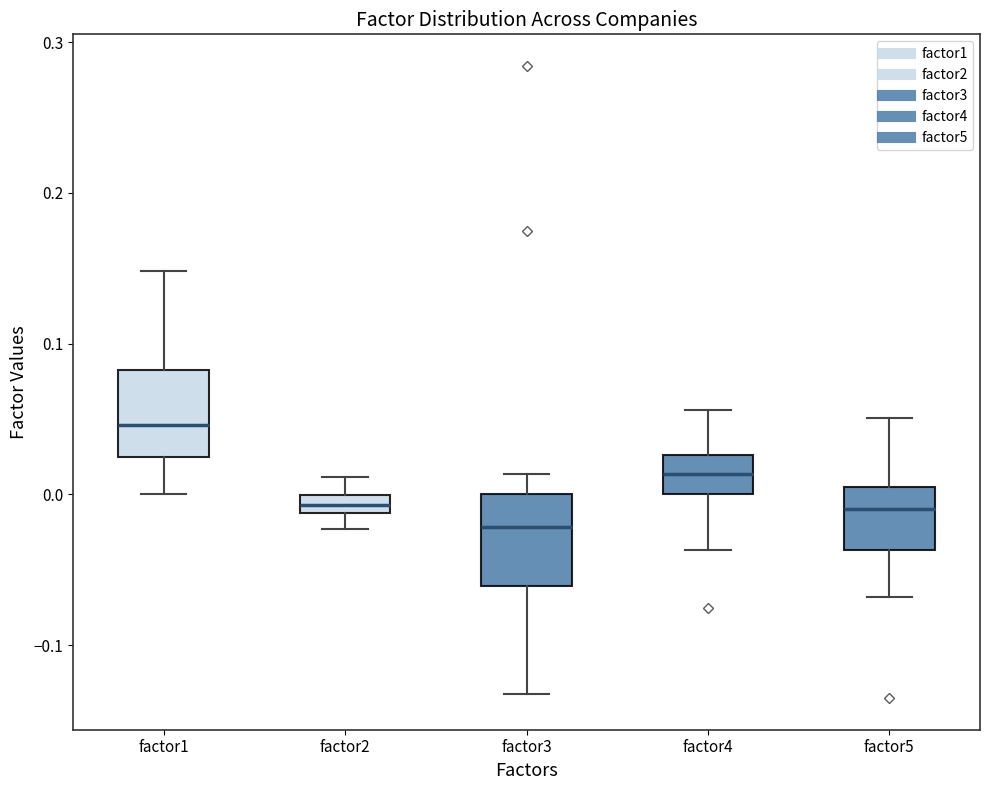

Which box's median line is the lowest?

factor3